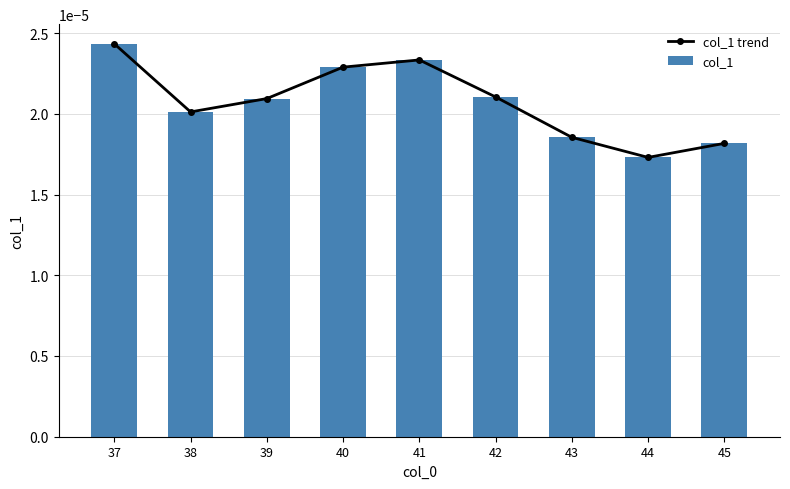

Which series changed the most between 40 and 44?

col_1 trend